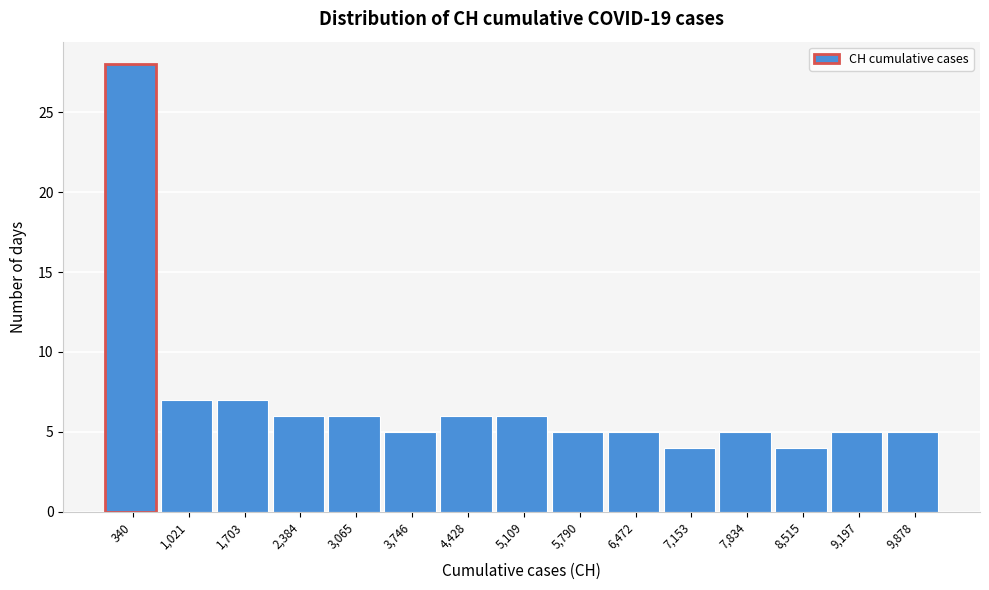

Reading left to right, list every bar in this chart as the range it spans on the x-axis followed by its height. Neither the bar edges nor the heights are printed on the chart, so give them approximately, as read against the axes.

0 to 700: 28
700 to 1400: 7
1400 to 2000: 7
2000 to 2700: 6
2700 to 3400: 6
3400 to 4100: 5
4100 to 4800: 6
4800 to 5500: 6
5500 to 6100: 5
6100 to 6800: 5
6800 to 7500: 4
7500 to 8200: 5
8200 to 8900: 4
8900 to 9500: 5
9500 to 10200: 5